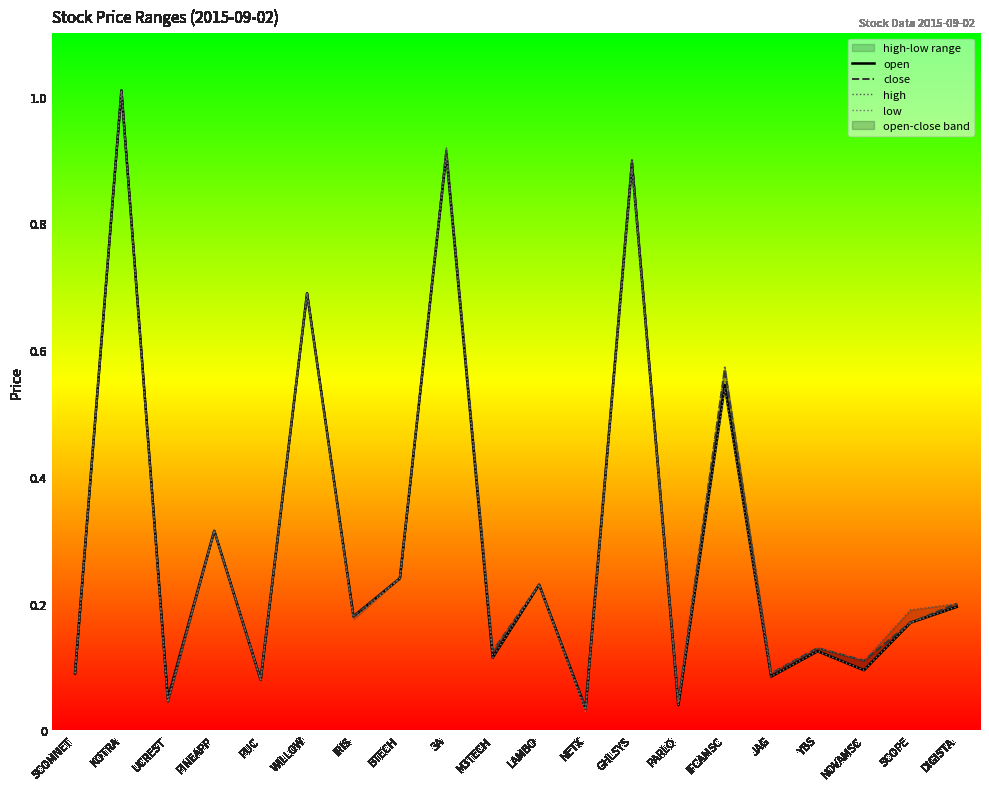

At which category does close reach its first local peak?

KOTRA